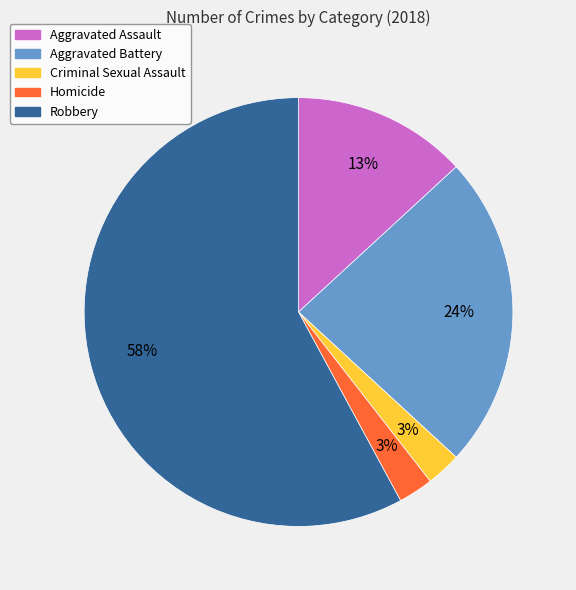

Count the number of slices in the pie.

5